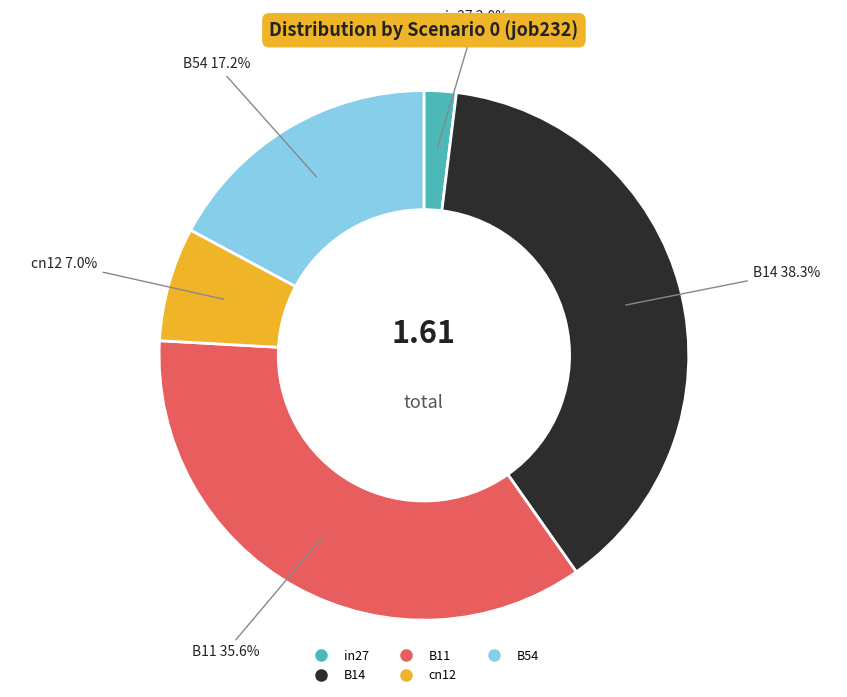

How much of the chart is everything except B14?

61.7%